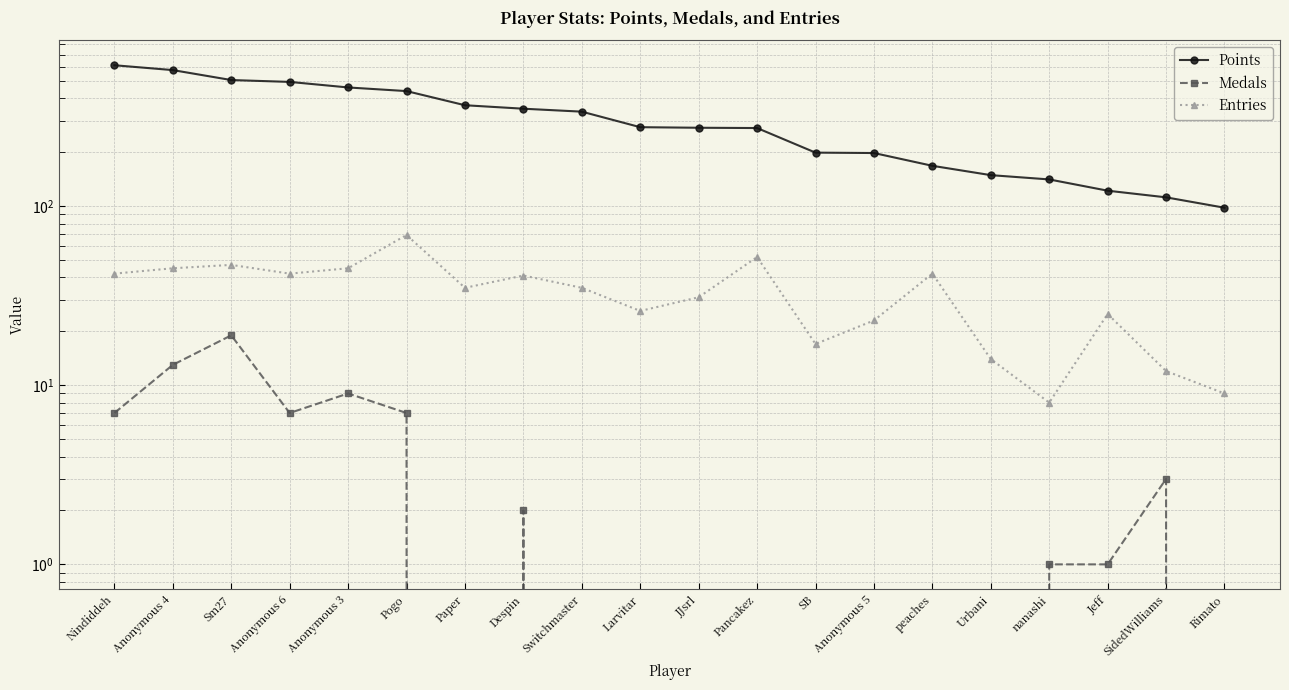

How many lines are shown in the chart?

3